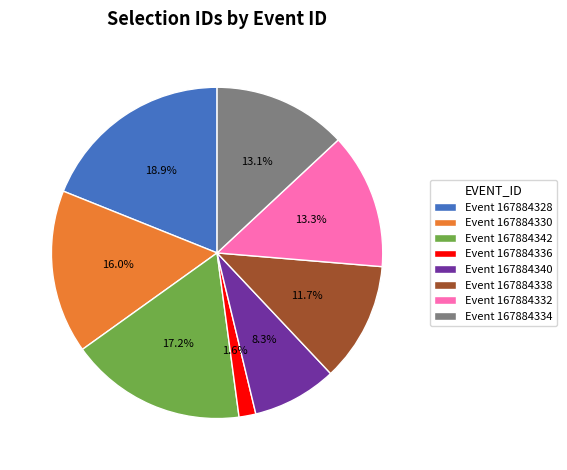

What percentage is NOT represented by Event 167884336?

98.4%